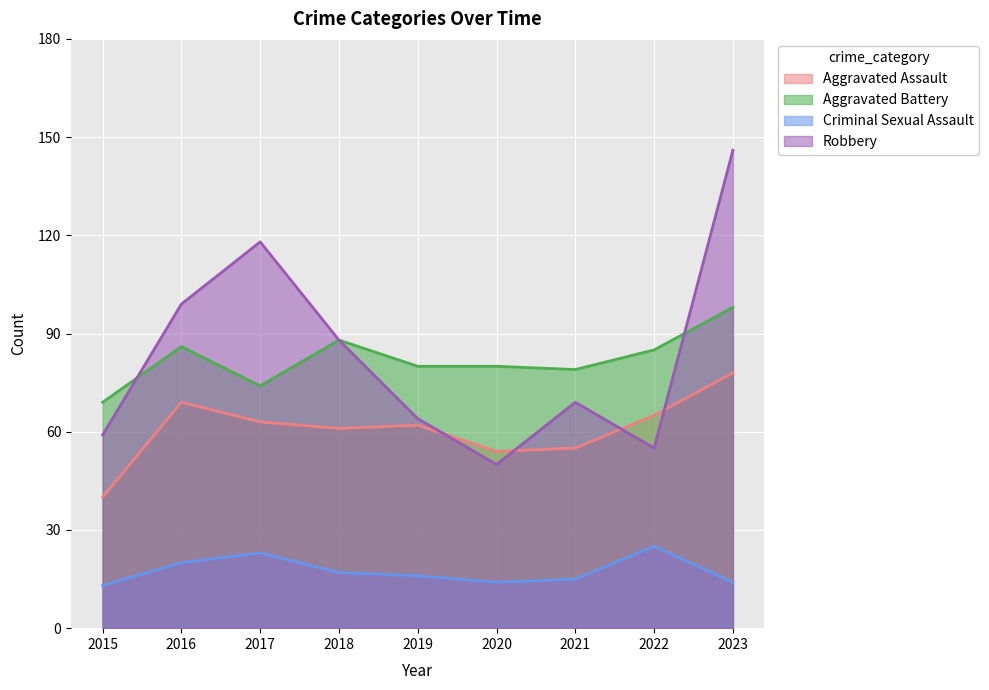

True or false: Criminal Sexual Assault and Robbery cross at least once.

False